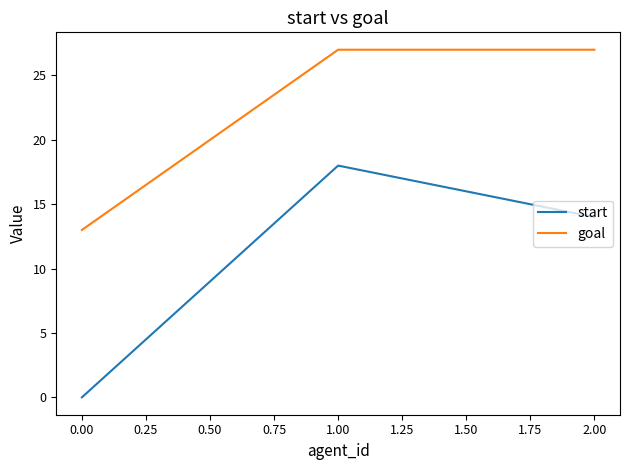

At how many categories does at least one series exceed 25?

2